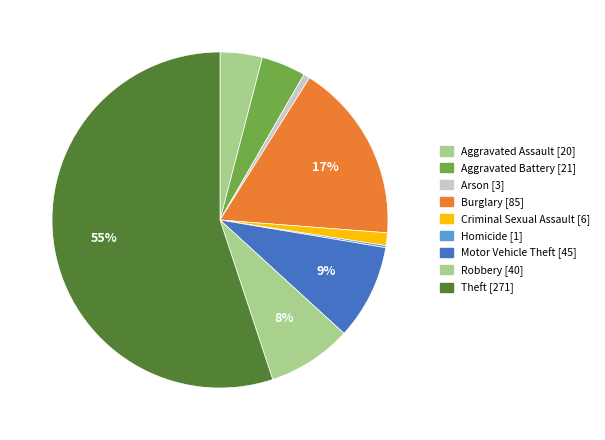

How much of the chart is everything except Homicide?

99.8%